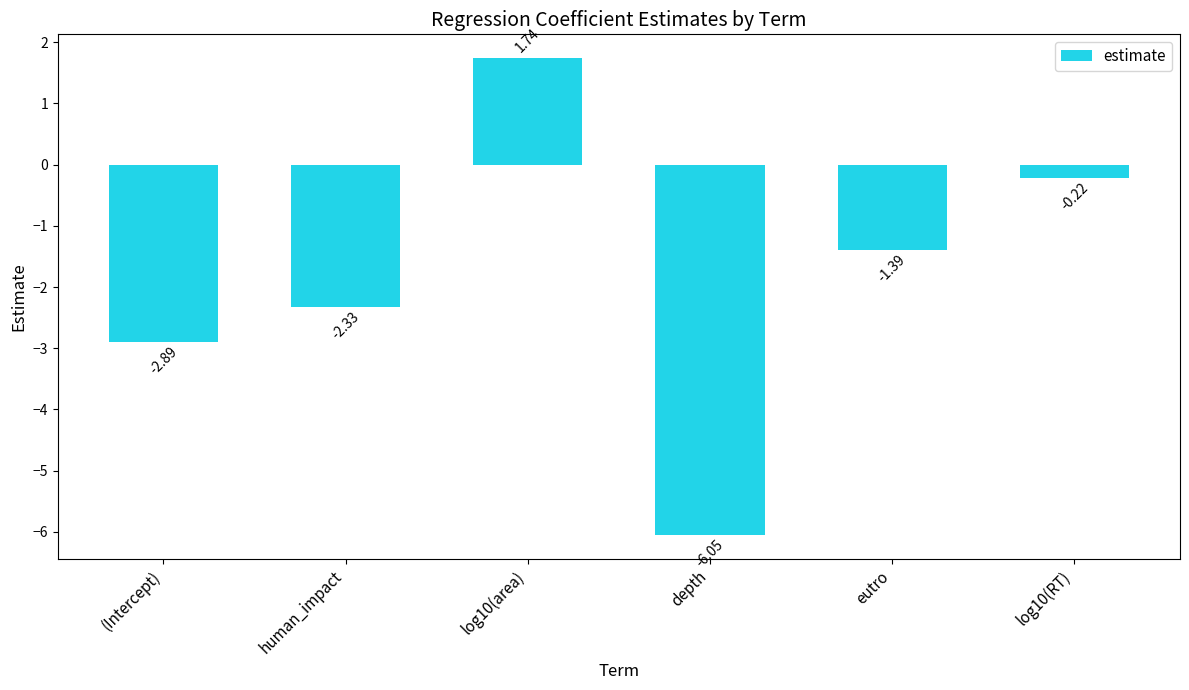

What position from the right is human_impact?

5